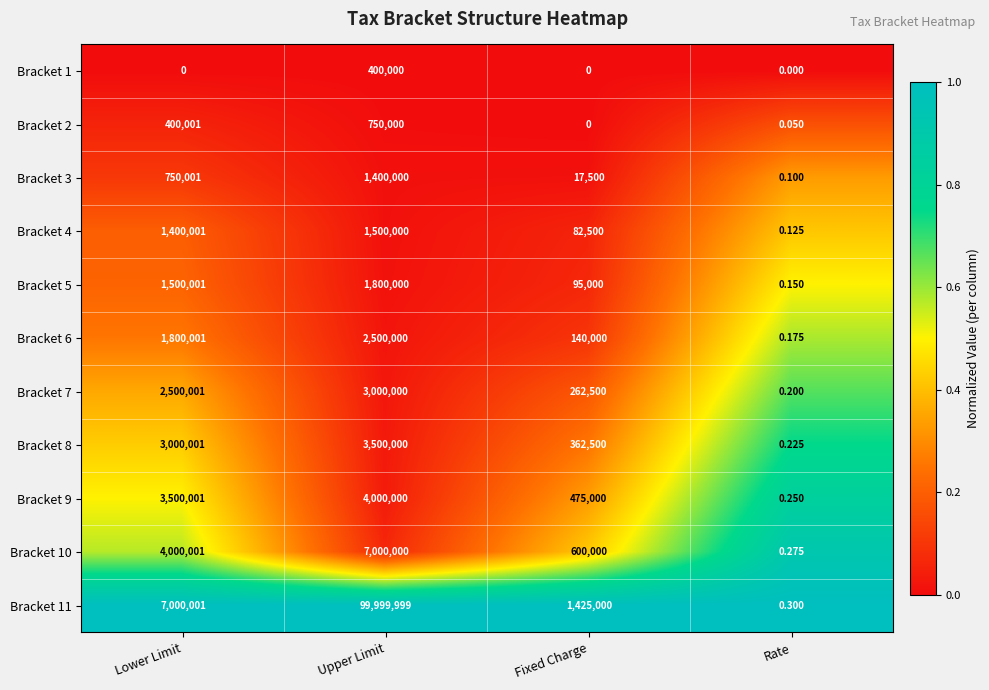

What is the greatest value displayed?

99999999.0